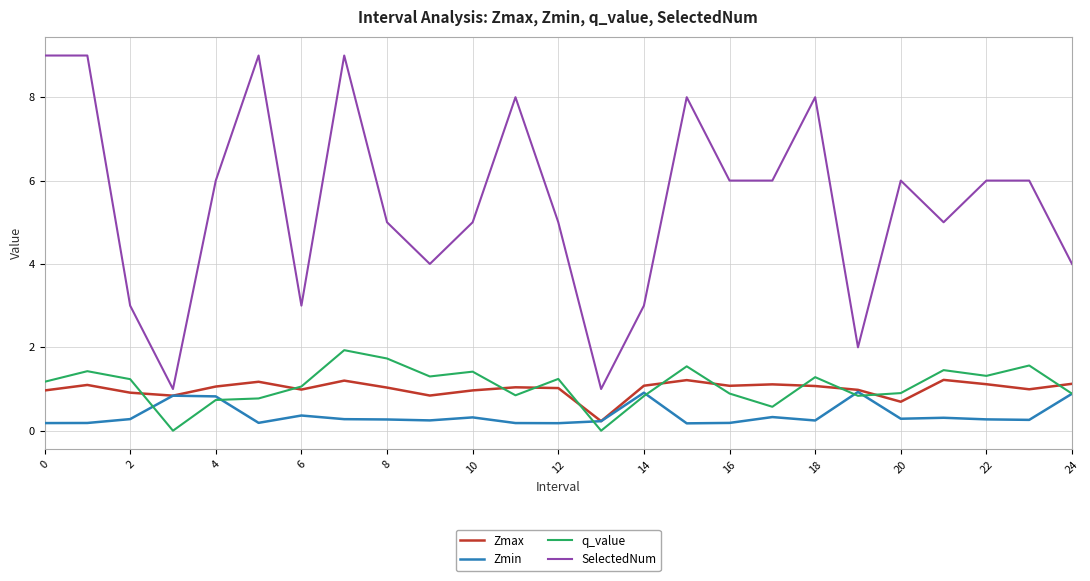

True or false: SelectedNum and q_value intersect in this chart.

False